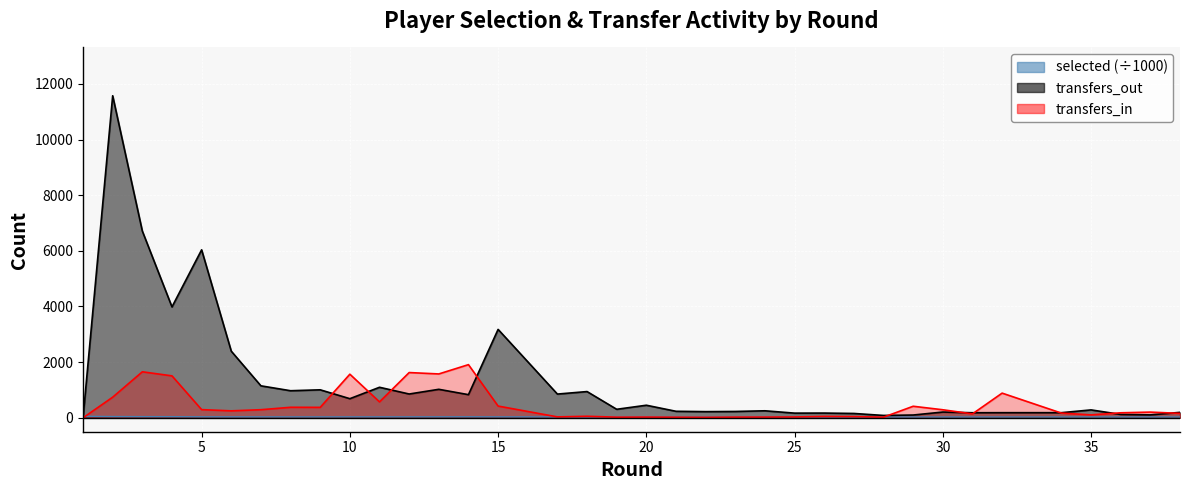

What is the difference between the second highest and minimum values in the selected series?

16.6